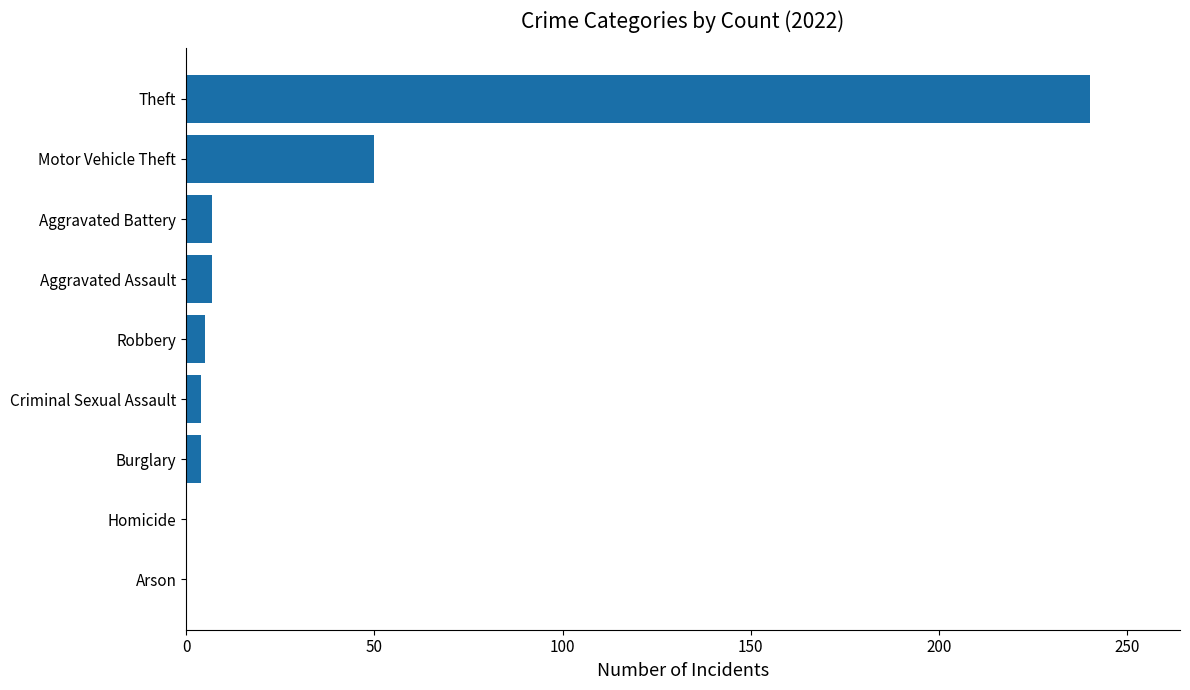

Which has a higher value, Theft or Criminal Sexual Assault?

Theft